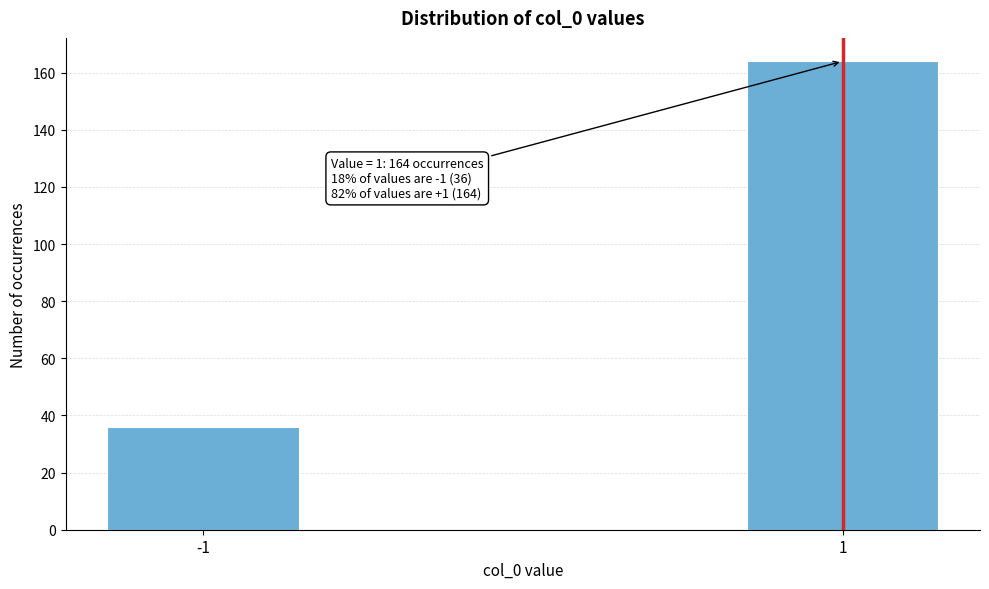

Reading right to left, extract all data points from this chart.

164	36